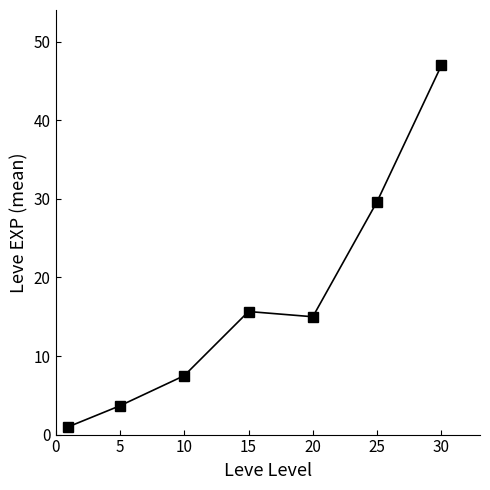

What is the value of the 4th point from the left?

15.7